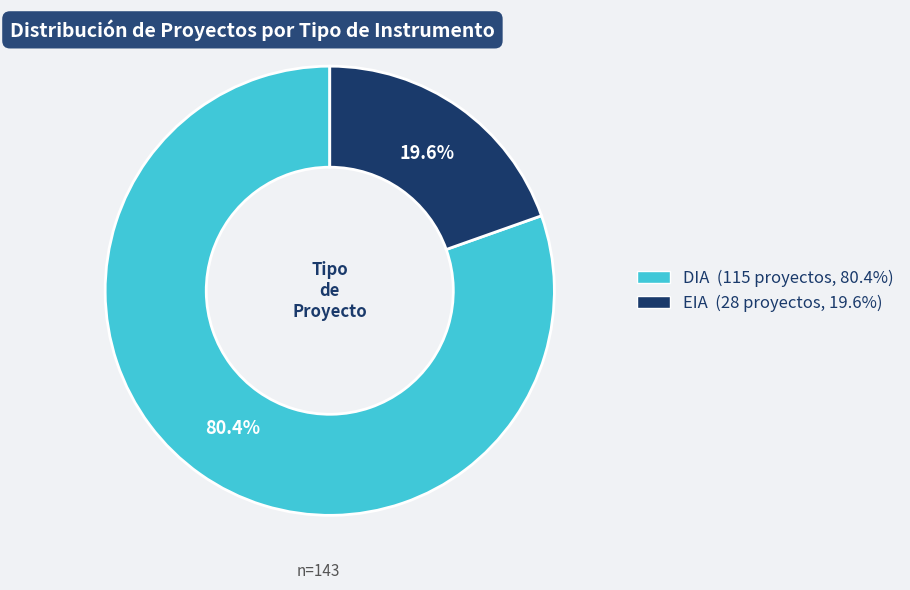

Rank the categories by value from highest to lowest.

DIA, EIA